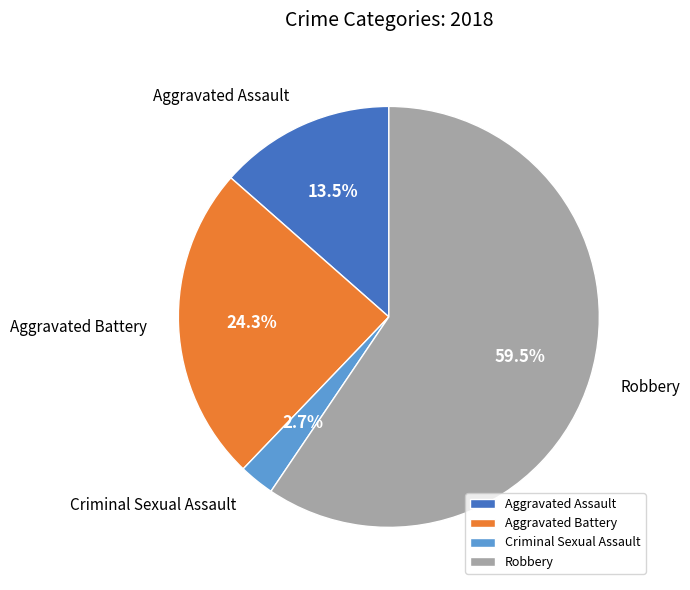

How many segments does this pie chart have?

4